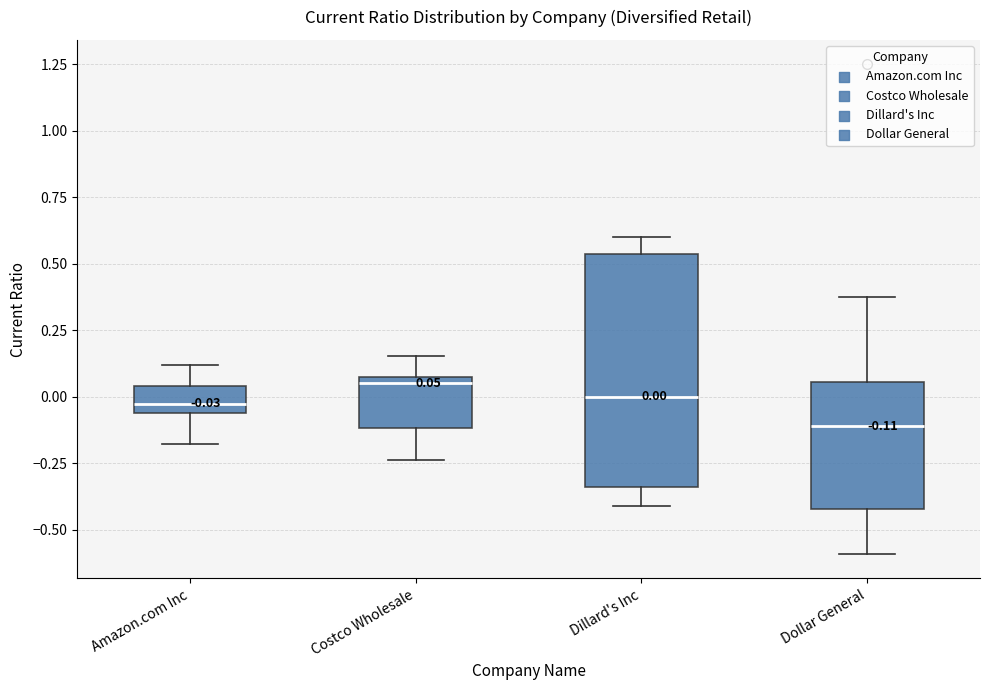

Which box's median line is the lowest?

Dollar General